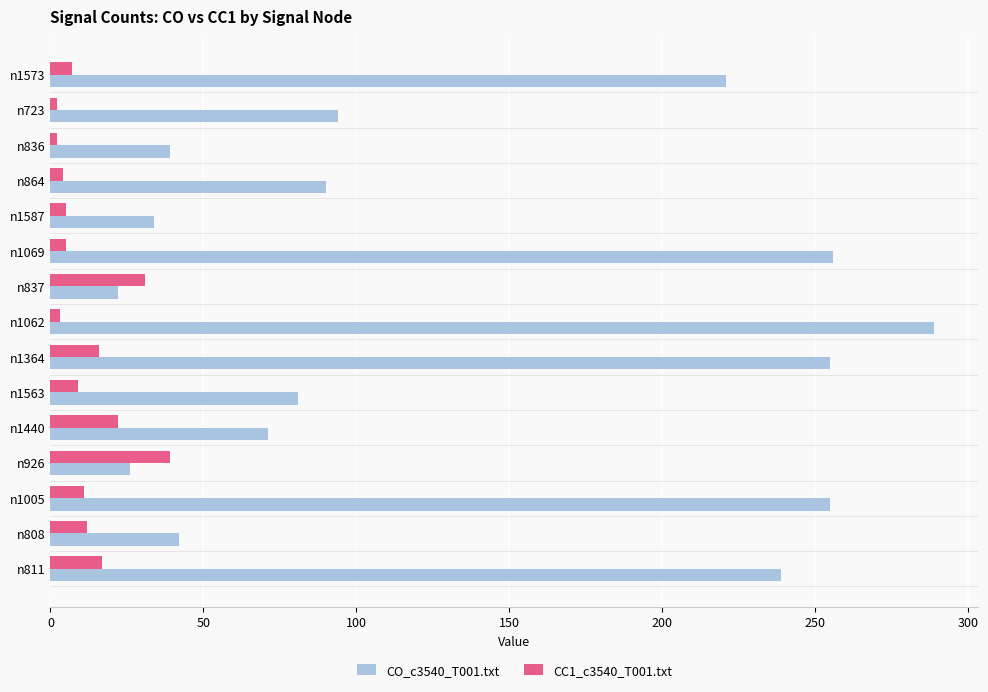

List the series in order of their overall mean, lowest first.

CC1_c3540_T001.txt, CO_c3540_T001.txt